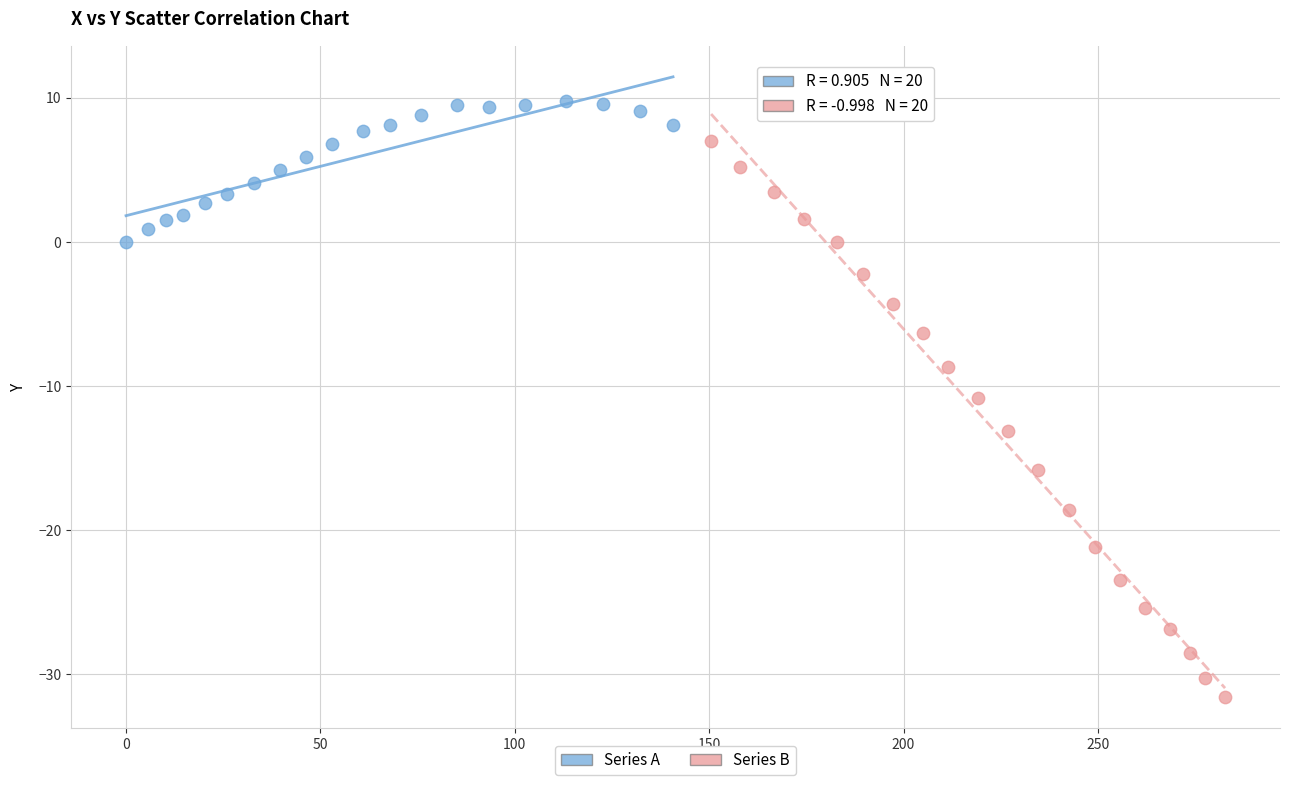

Which series contains the lowest Y value?

Series B